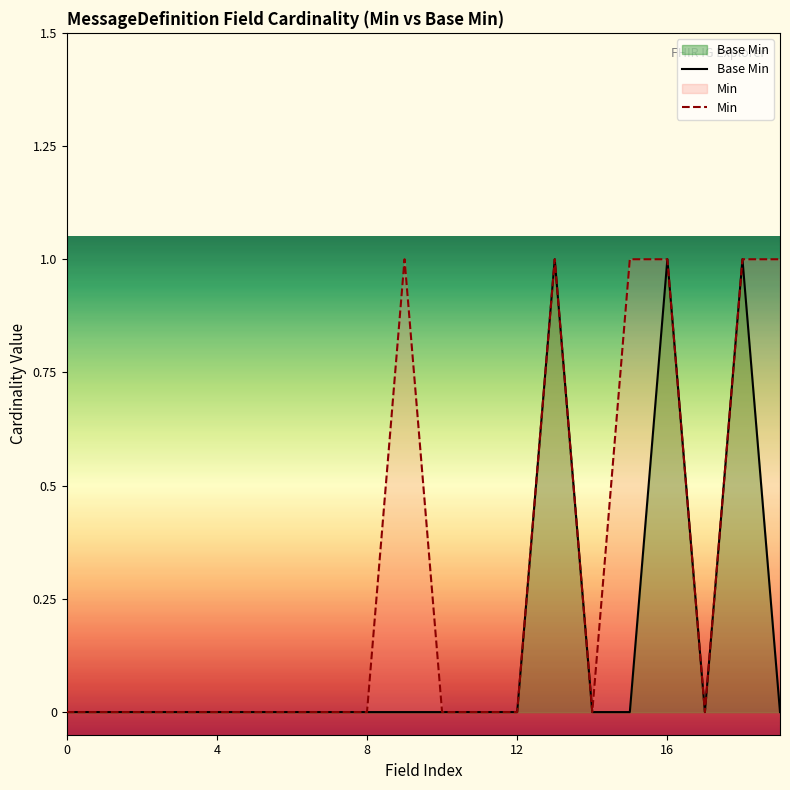

Which series has the largest total across all categories?

Min